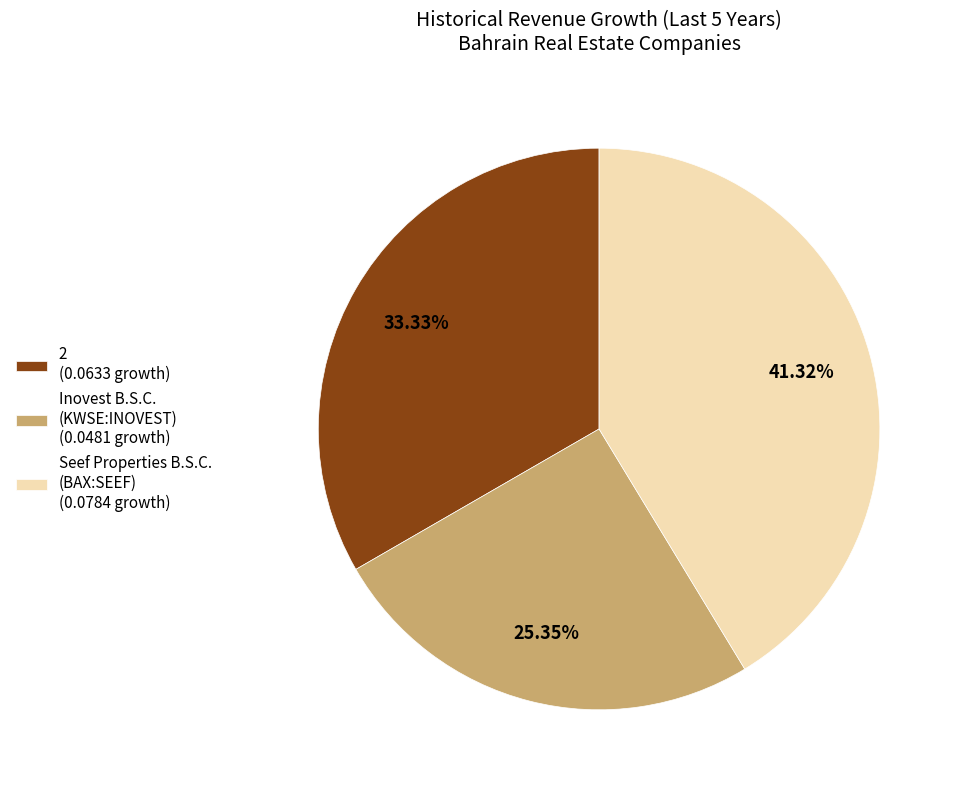

To the nearest percent, what is the difference between the 2 and Seef Properties B.S.C. (BAX:SEEF) slice percentages?

8%